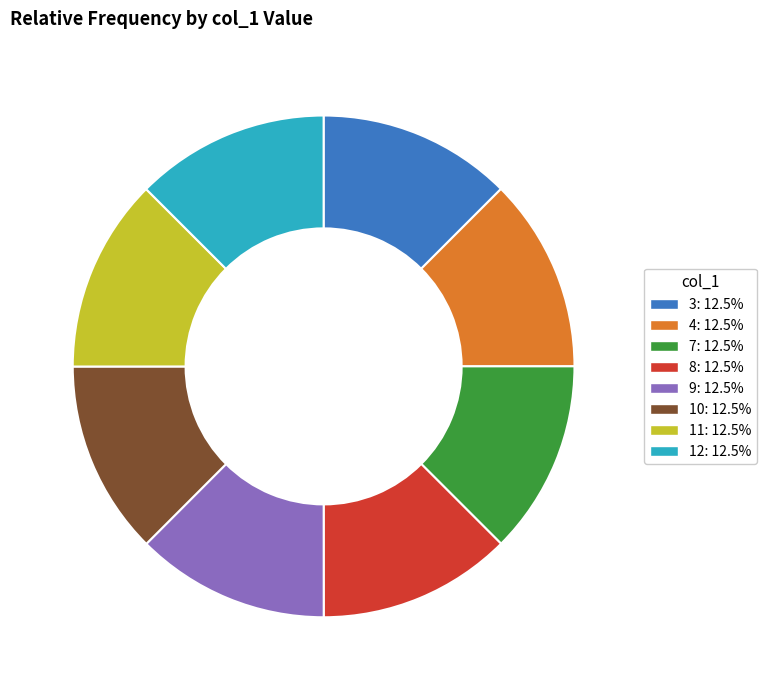

Is 3 the majority of the pie?

No